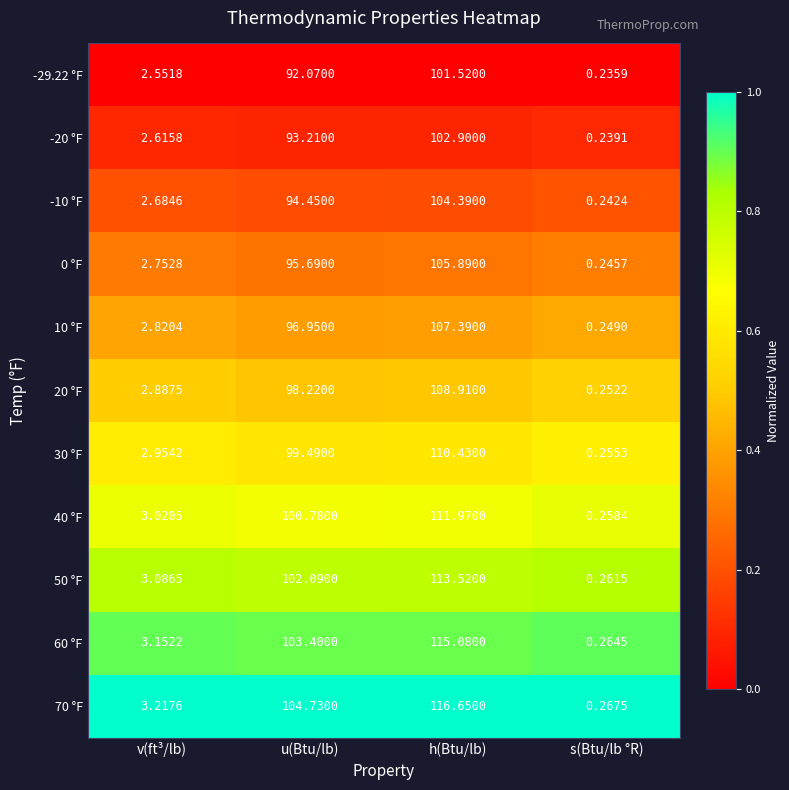

Which series has the largest total across all categories?

70 °F